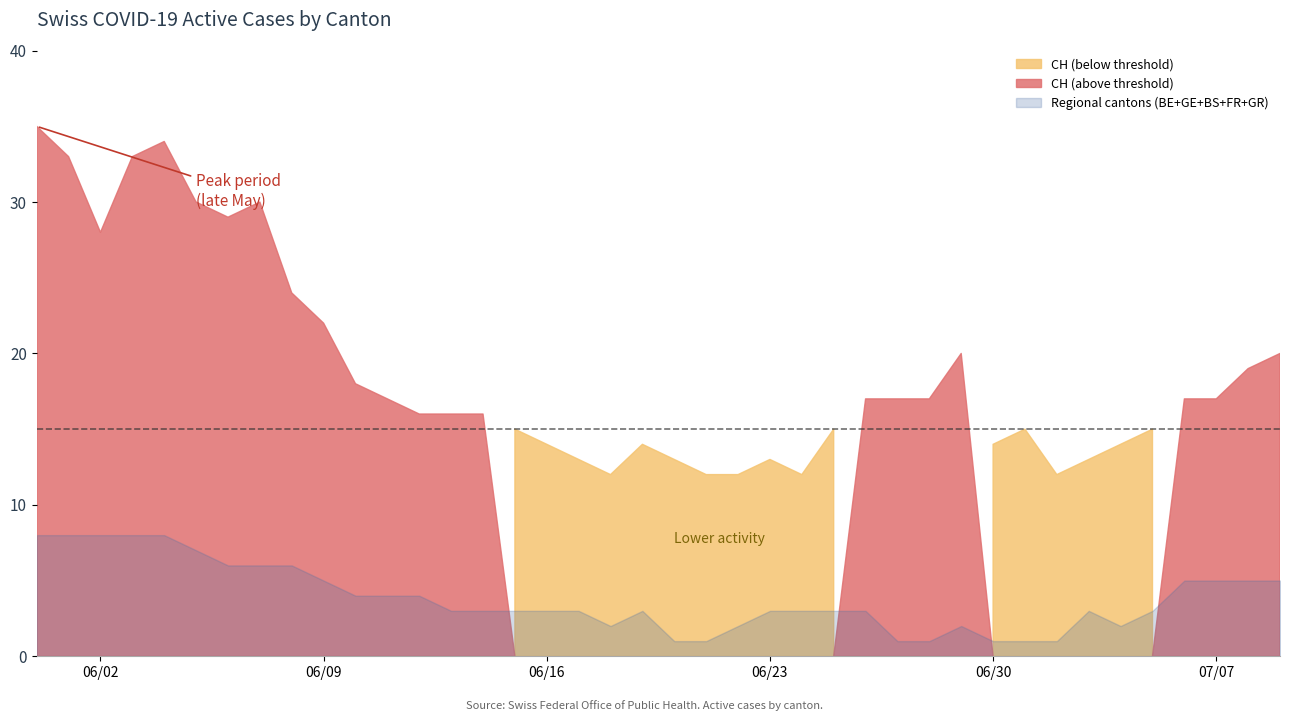

True or false: GR and BS intersect in this chart.

False